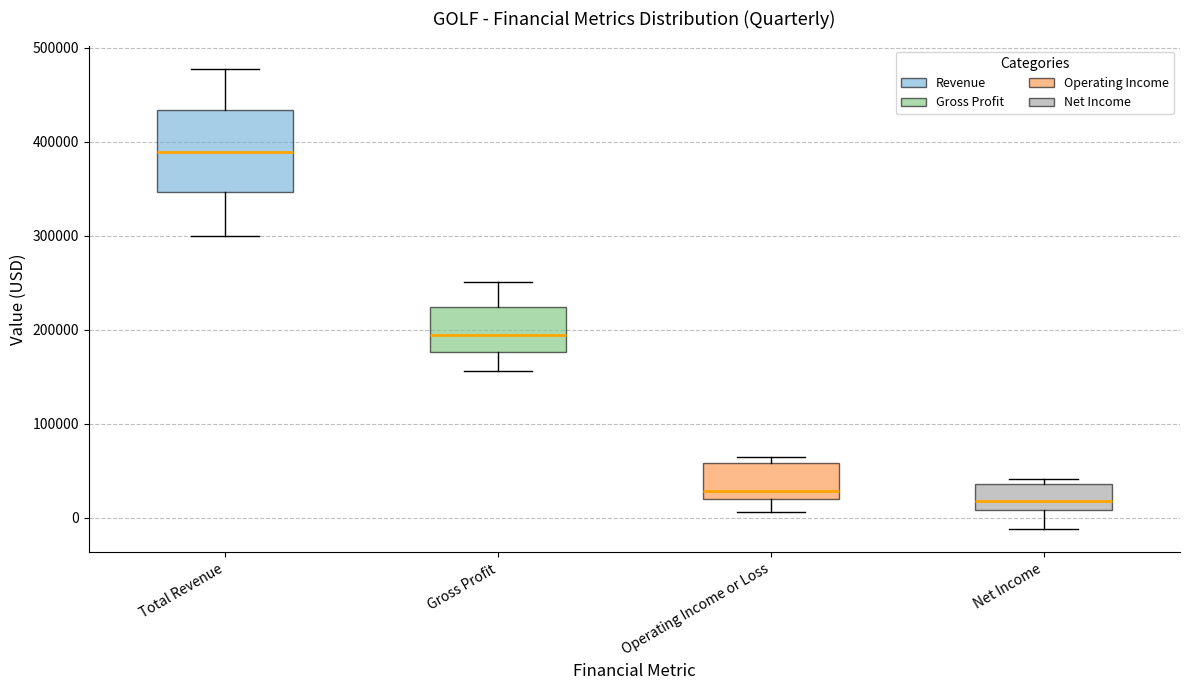

Which box's median line is the lowest?

Net Income